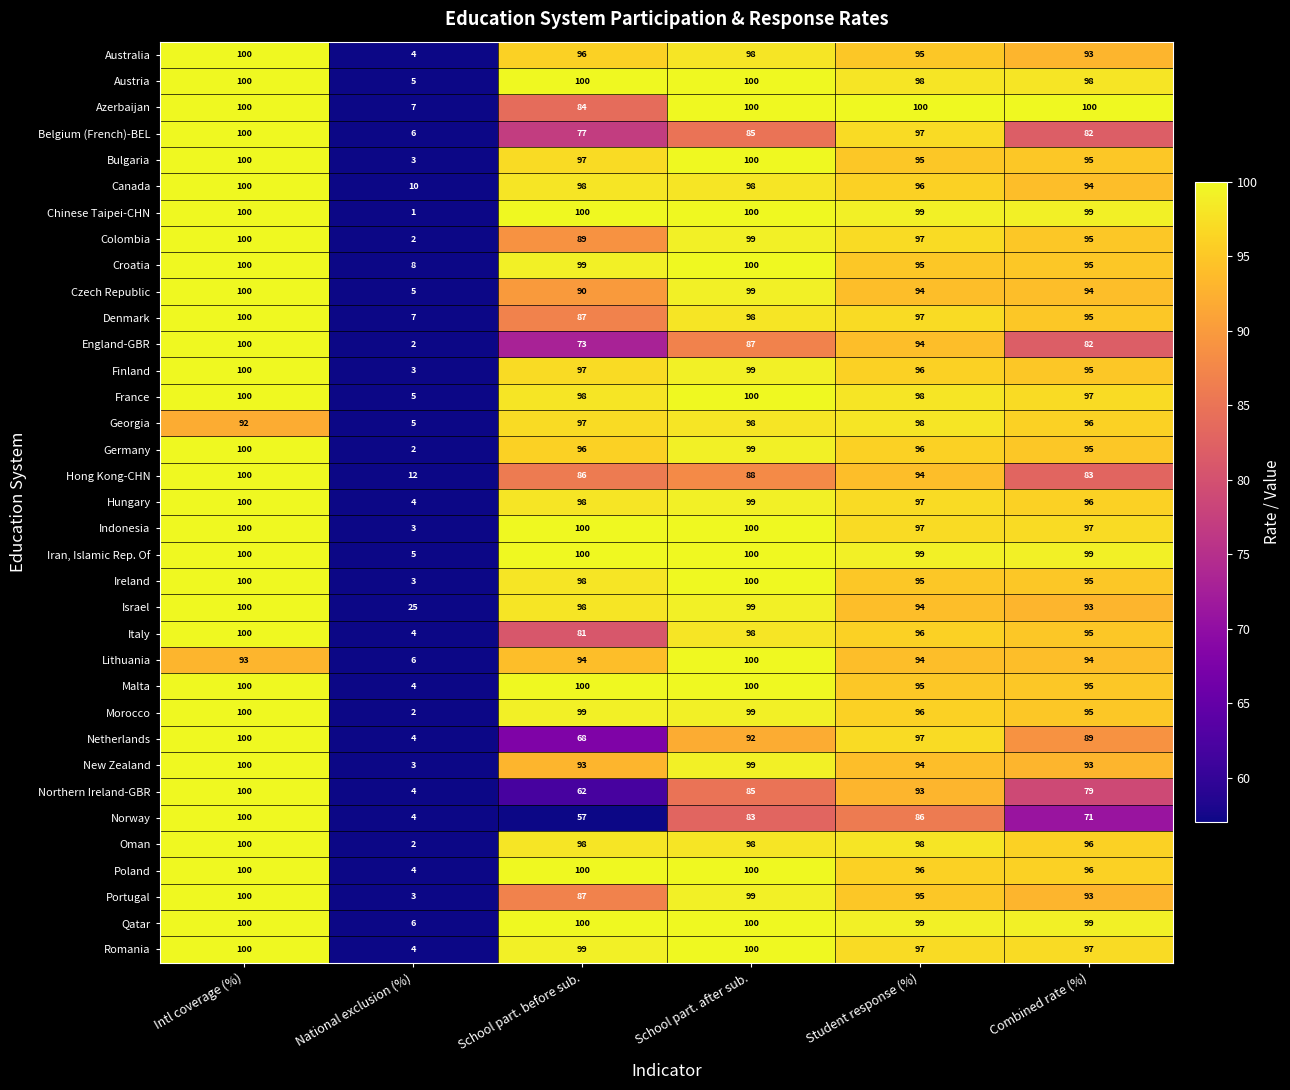

Which series has the largest total across all categories?

Israel